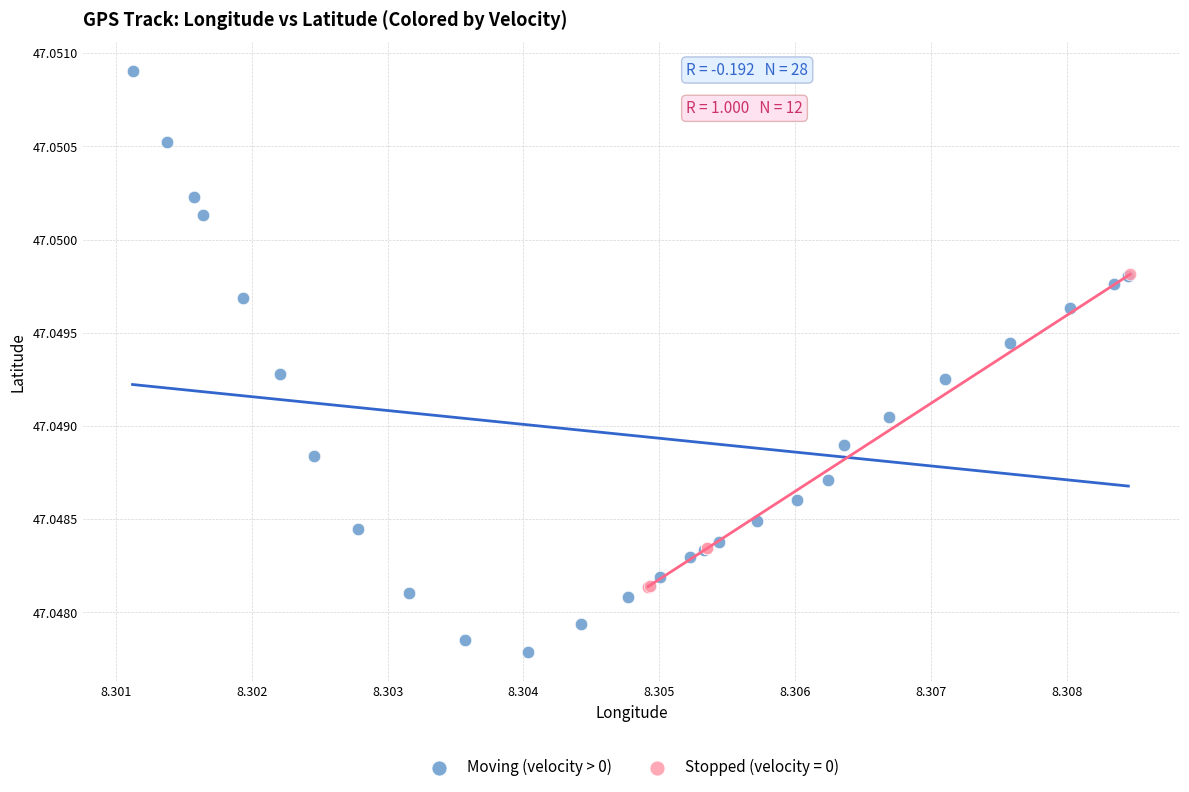

Which series contains the highest Y value?

Moving (velocity > 0)